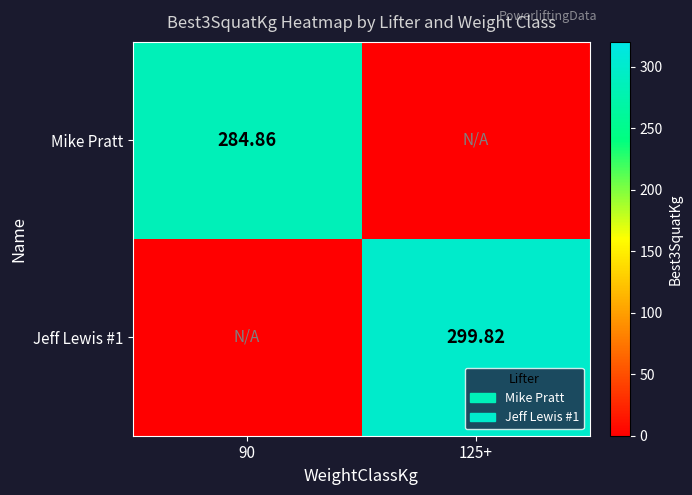

What value does the Mike Pratt series have at 90?

284.9